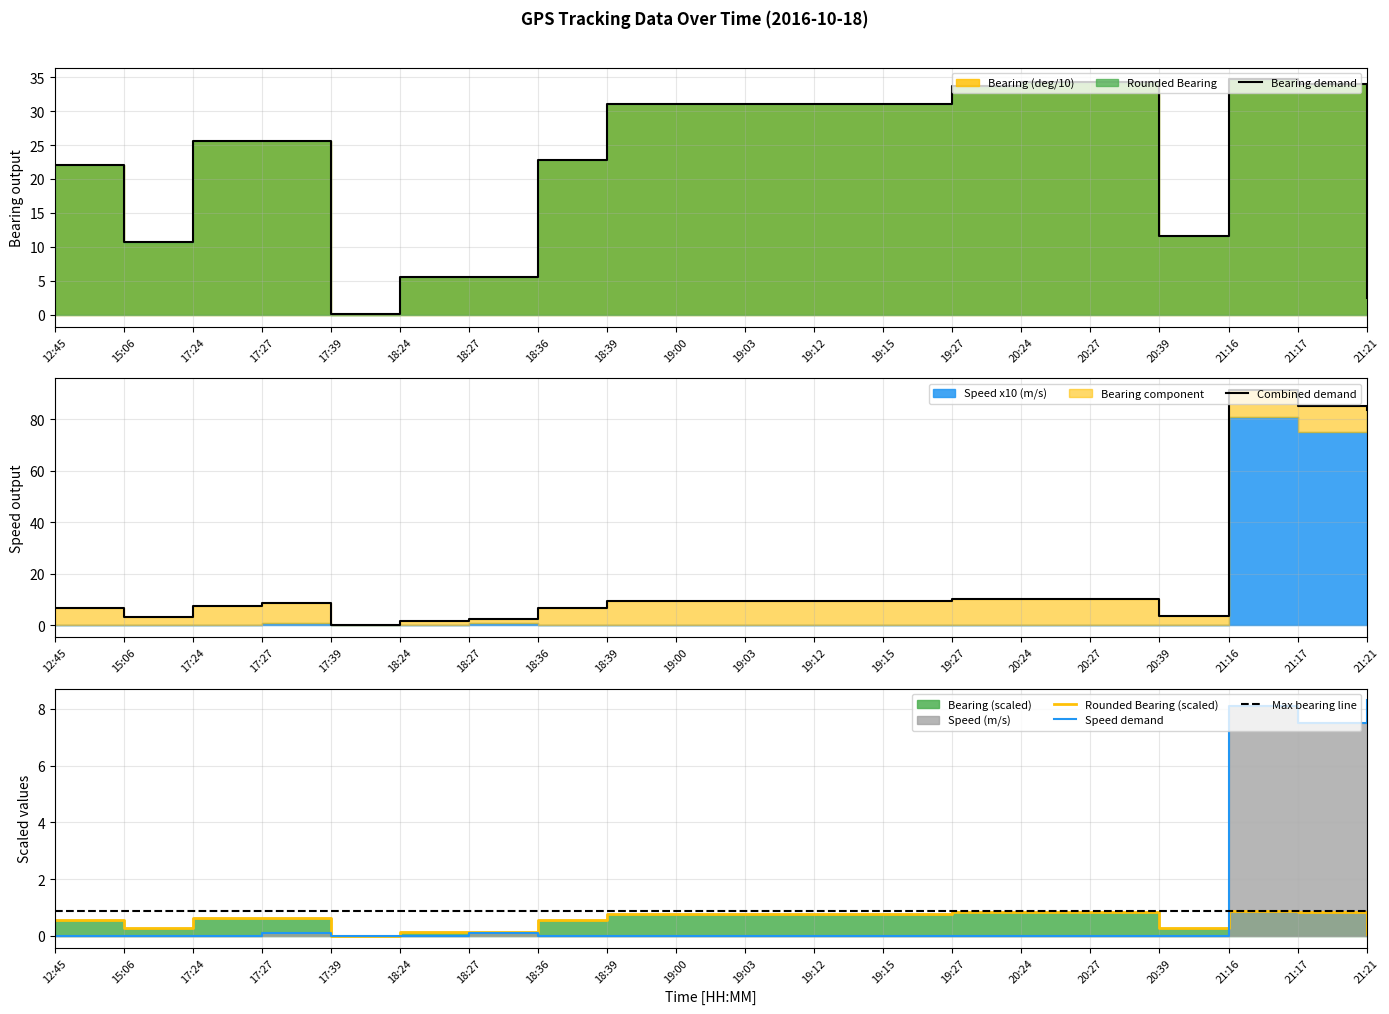

How many lines are shown in the chart?

5